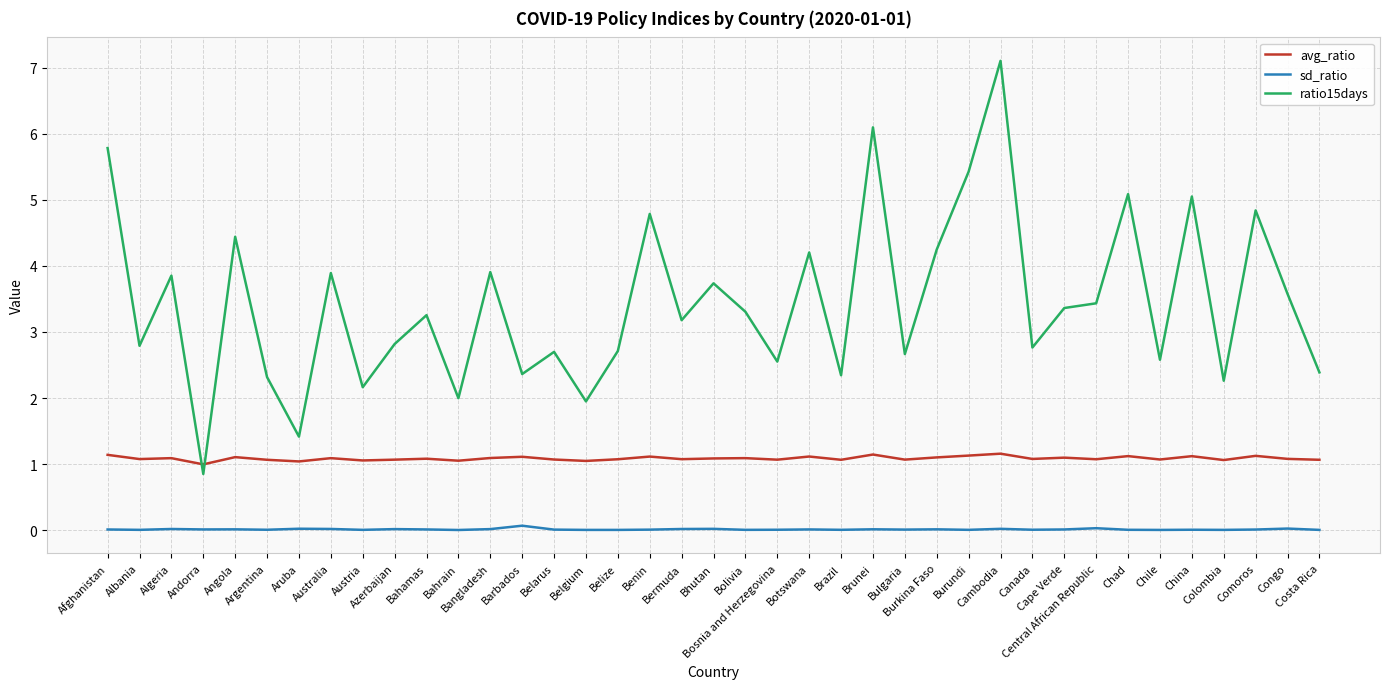

Which category has the lowest value in the ratio15days series?

Andorra